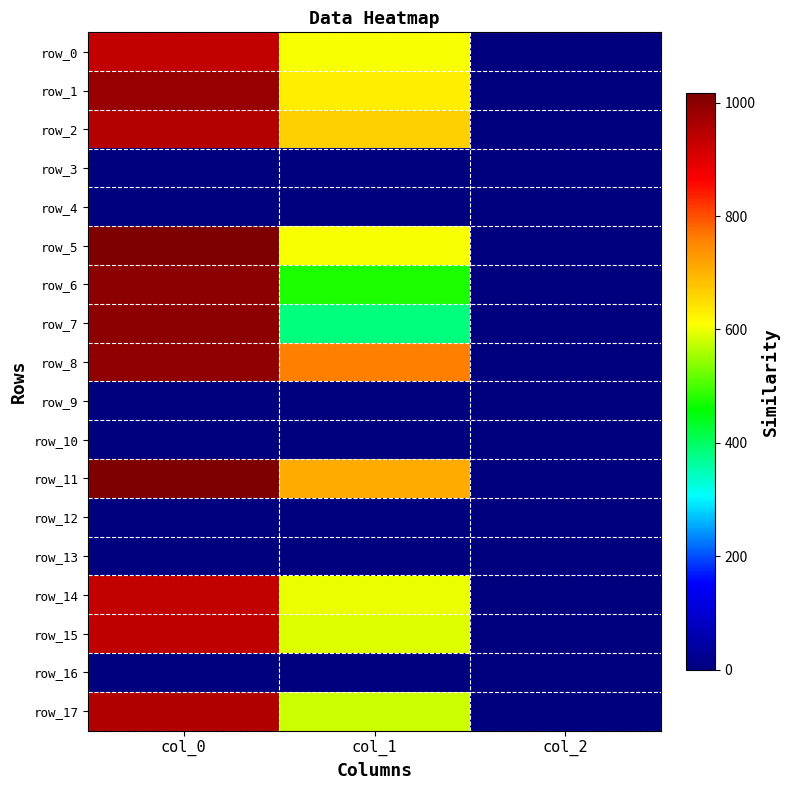

Between col_0 and col_1, which series saw the biggest shift?

row_7